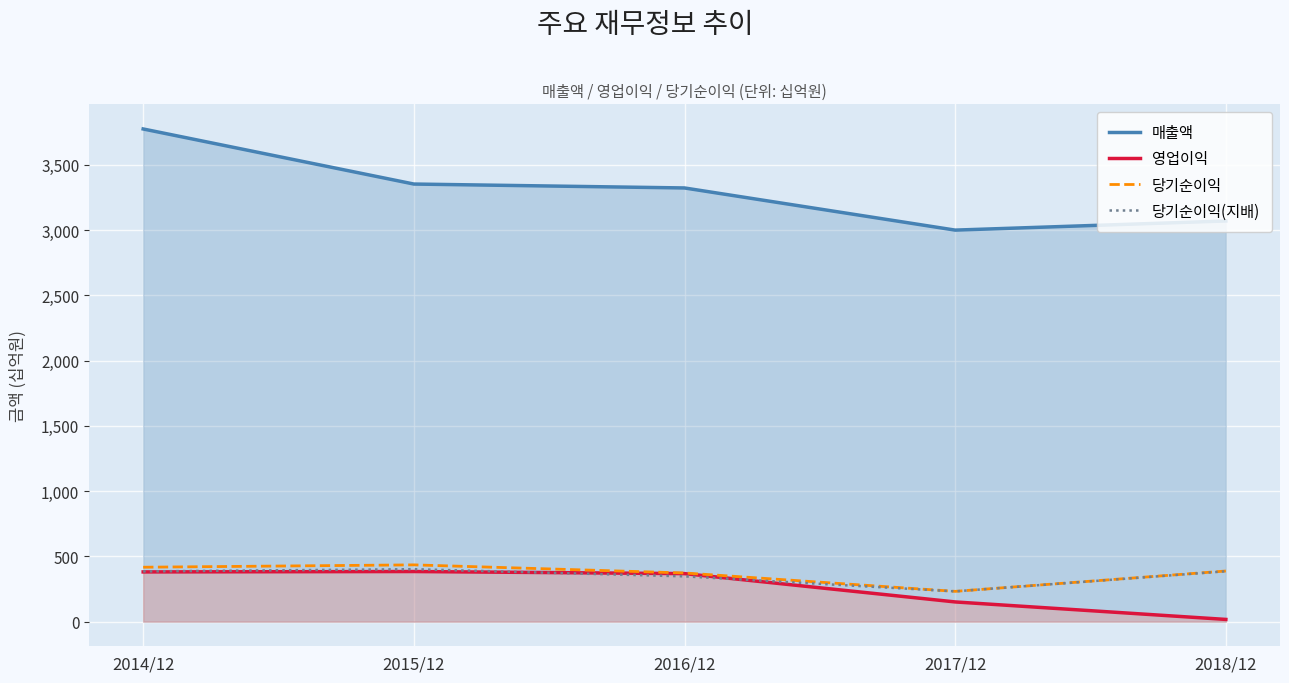

What is the value of the 매출액 point at the 3rd from the left?

3323